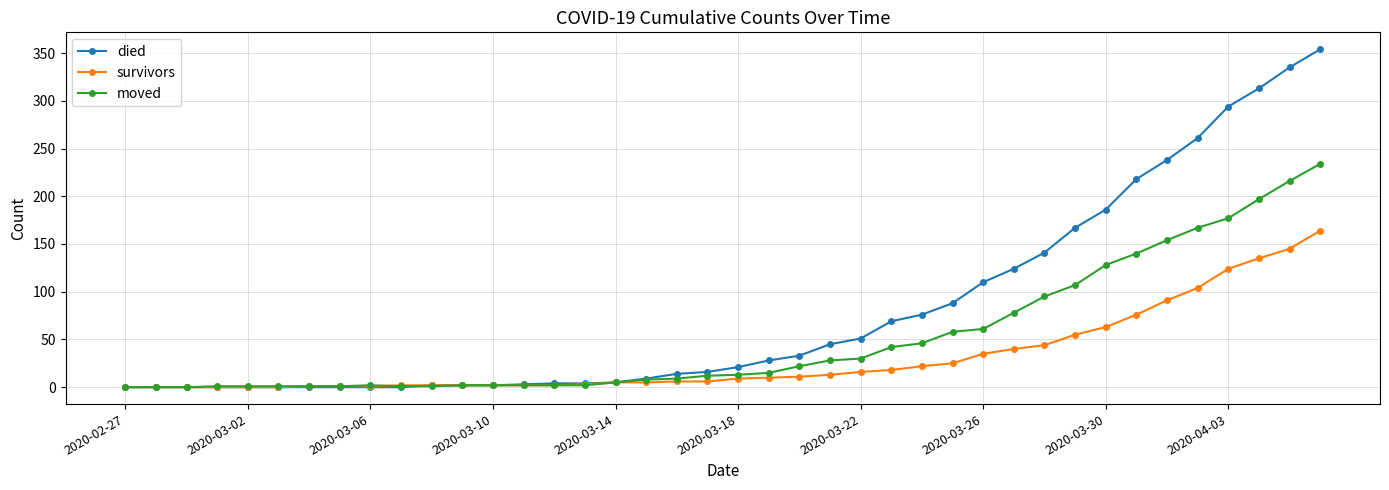

What is the average value of the died series?

80